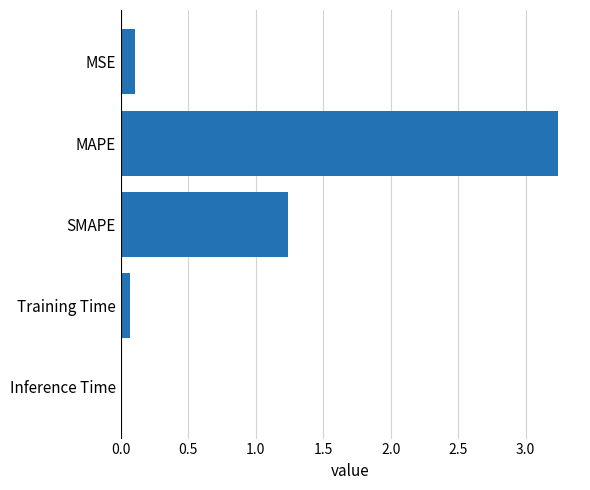

At which label is the value closest to 1?

SMAPE